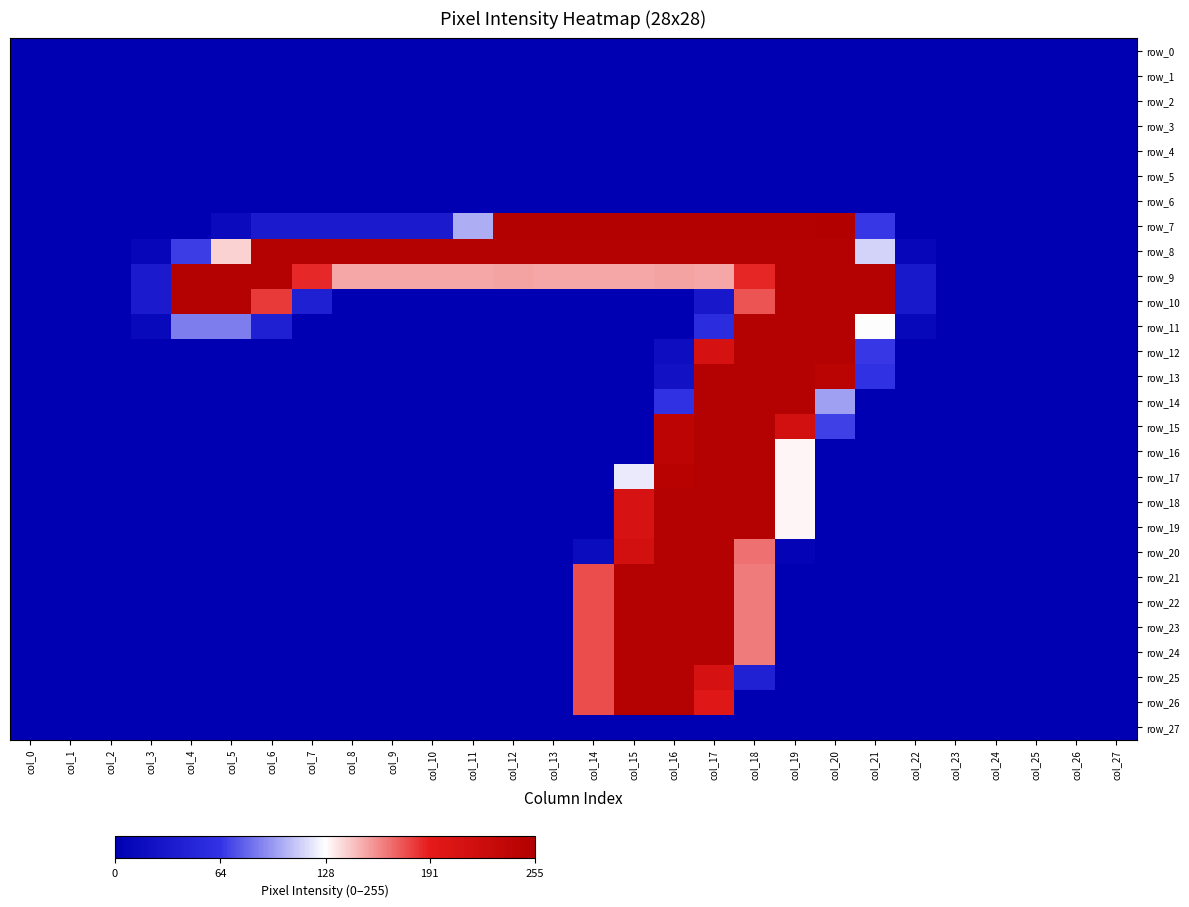

The value of row_3 at col_15 is 0. True or false?

True